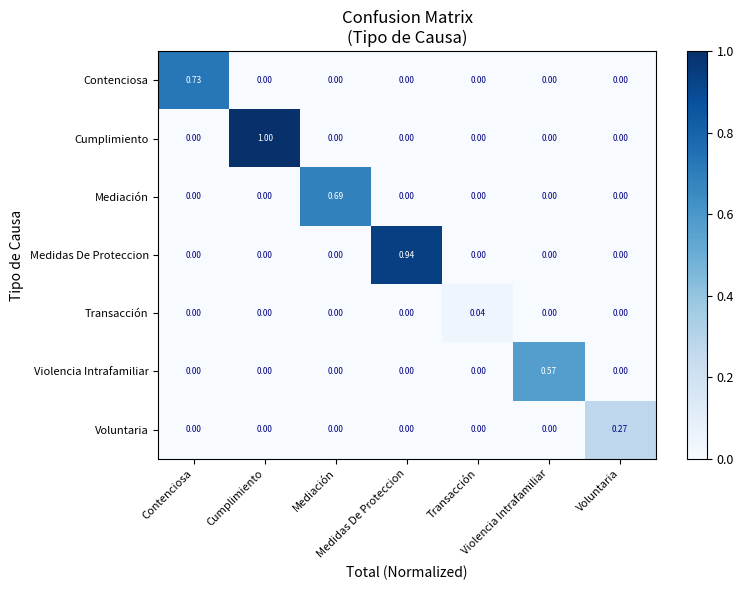

Reading right to left, list all the values displayed in this chart.

Contenciosa: Voluntaria=0.0	Violencia Intrafamiliar=0.0	Transacción=0.0	Medidas De Proteccion=0.0	Mediación=0.0	Cumplimiento=0.0	Contenciosa=0.7
Cumplimiento: Voluntaria=0.0	Violencia Intrafamiliar=0.0	Transacción=0.0	Medidas De Proteccion=0.0	Mediación=0.0	Cumplimiento=1.0	Contenciosa=0.0
Mediación: Voluntaria=0.0	Violencia Intrafamiliar=0.0	Transacción=0.0	Medidas De Proteccion=0.0	Mediación=0.7	Cumplimiento=0.0	Contenciosa=0.0
Medidas De Proteccion: Voluntaria=0.0	Violencia Intrafamiliar=0.0	Transacción=0.0	Medidas De Proteccion=0.9	Mediación=0.0	Cumplimiento=0.0	Contenciosa=0.0
Transacción: Voluntaria=0.0	Violencia Intrafamiliar=0.0	Transacción=0.0	Medidas De Proteccion=0.0	Mediación=0.0	Cumplimiento=0.0	Contenciosa=0.0
Violencia Intrafamiliar: Voluntaria=0.0	Violencia Intrafamiliar=0.6	Transacción=0.0	Medidas De Proteccion=0.0	Mediación=0.0	Cumplimiento=0.0	Contenciosa=0.0
Voluntaria: Voluntaria=0.3	Violencia Intrafamiliar=0.0	Transacción=0.0	Medidas De Proteccion=0.0	Mediación=0.0	Cumplimiento=0.0	Contenciosa=0.0